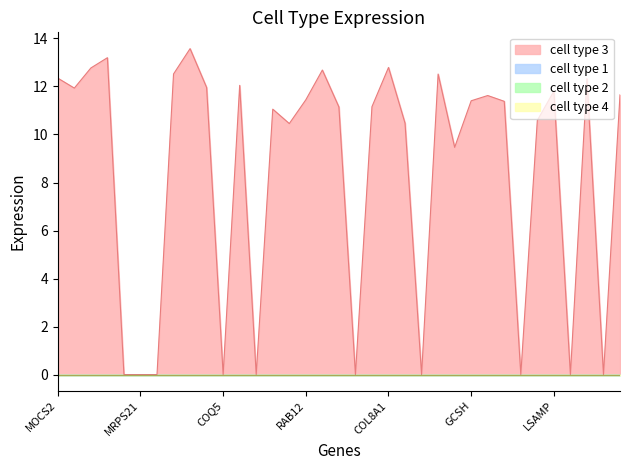

Reading left to right, extract all data points from this chart.

cell type 3: 12.3	11.9	12.8	13.2	0.0	0.0	0.0	12.5	13.6	12.0	0.0	12.0	0.0	11.1	10.5	11.4	12.7	11.1	0.0	11.2	12.8	10.5	0.0	12.5	9.5	11.4	11.6	11.4	0.0	10.6	11.8	0.0	12.3	0.0	11.7
cell type 1: 0.0	0.0	0.0	0.0	0.0	0.0	0.0	0.0	0.0	0.0	0.0	0.0	0.0	0.0	0.0	0.0	0.0	0.0	0.0	0.0	0.0	0.0	0.0	0.0	0.0	0.0	0.0	0.0	0.0	0.0	0.0	0.0	0.0	0.0	0.0
cell type 2: 0.0	0.0	0.0	0.0	0.0	0.0	0.0	0.0	0.0	0.0	0.0	0.0	0.0	0.0	0.0	0.0	0.0	0.0	0.0	0.0	0.0	0.0	0.0	0.0	0.0	0.0	0.0	0.0	0.0	0.0	0.0	0.0	0.0	0.0	0.0
cell type 4: 0.0	0.0	0.0	0.0	0.0	0.0	0.0	0.0	0.0	0.0	0.0	0.0	0.0	0.0	0.0	0.0	0.0	0.0	0.0	0.0	0.0	0.0	0.0	0.0	0.0	0.0	0.0	0.0	0.0	0.0	0.0	0.0	0.0	0.0	0.0